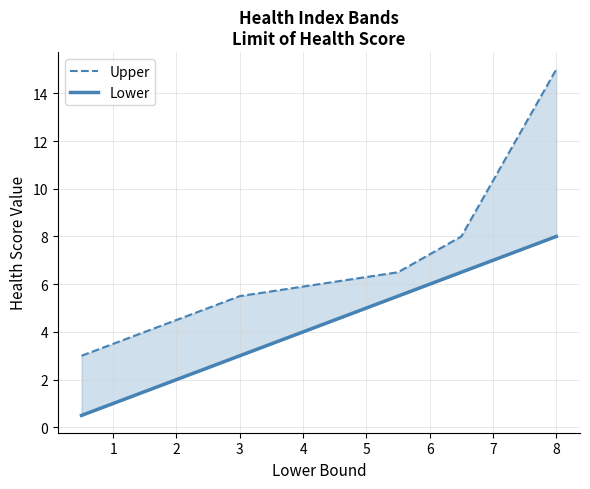

Between 3 and 1, which is larger?

3